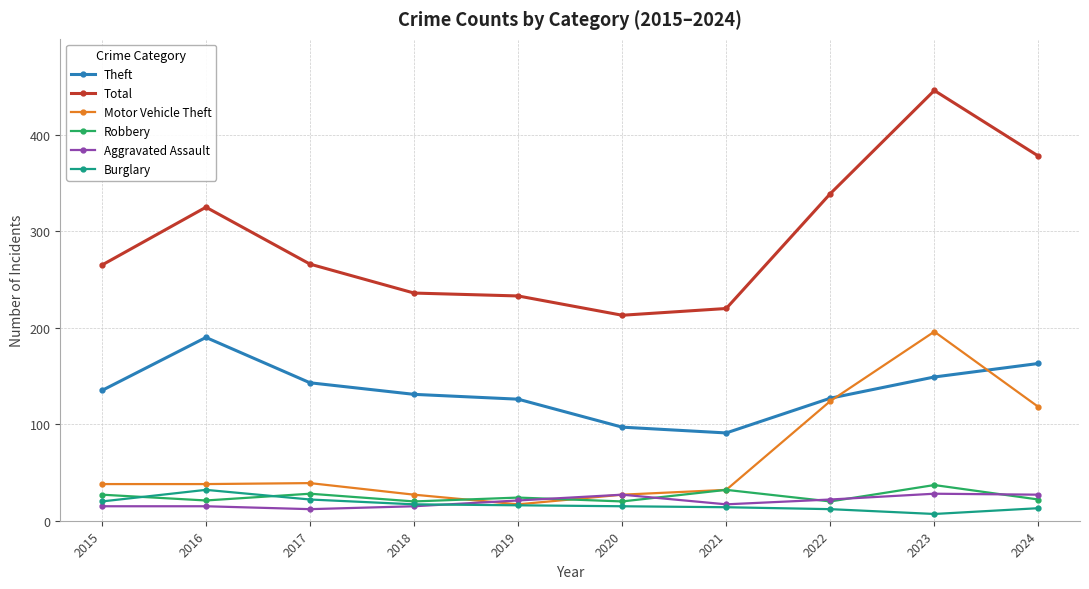

How many lines are shown in the chart?

6